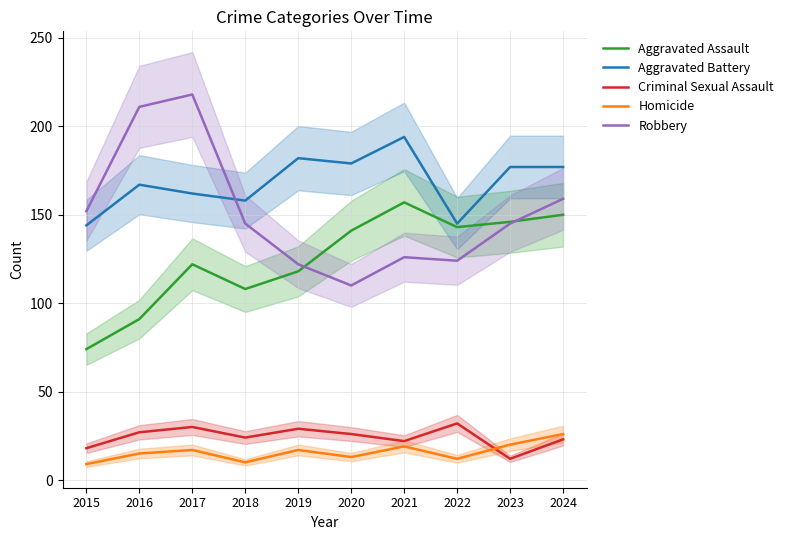

At 2019, list the series in order from largest to smallest.

Aggravated Battery, Robbery, Aggravated Assault, Criminal Sexual Assault, Homicide